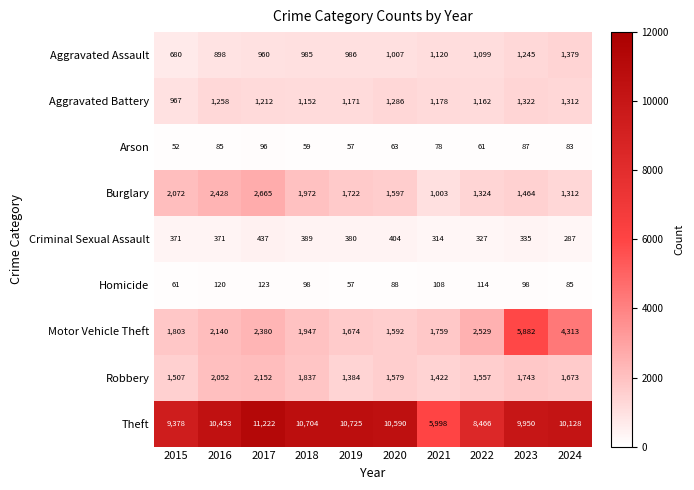

Rank the categories by Theft value from highest to lowest.

2017, 2019, 2018, 2020, 2016, 2024, 2023, 2015, 2022, 2021